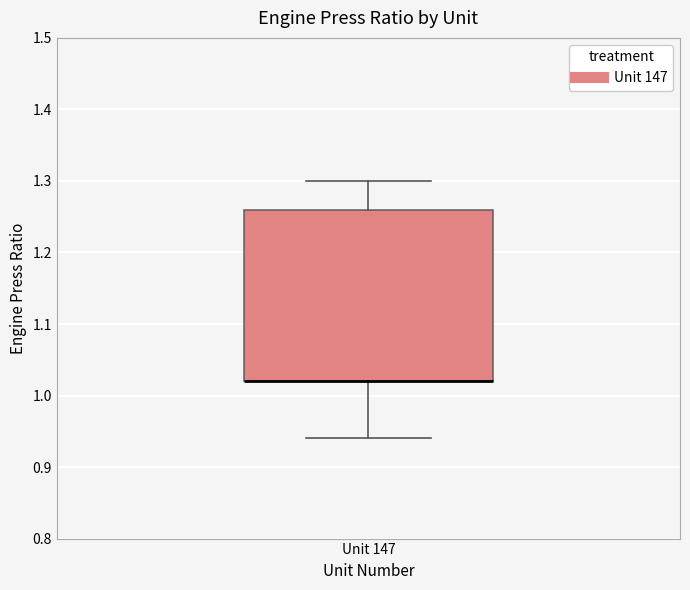

Transcribe this box plot: give where the median line is, the range the box spans, and where the two whiskers end, as read against the y-axis. The values are not printed on the chart, so give them approximately, as read against the axis.

median 1.02 (drawn on the box's lower edge), box 1.02 to 1.26, whiskers 0.94 to 1.30